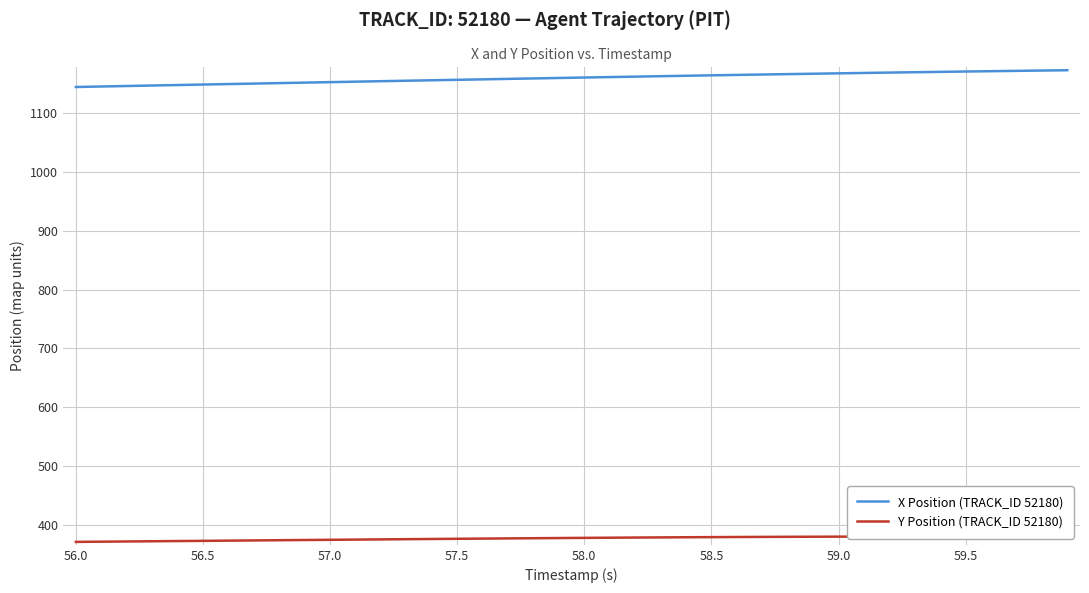

The value of X Position (TRACK_ID 52180) at 56.0 is 1144.4. True or false?

True